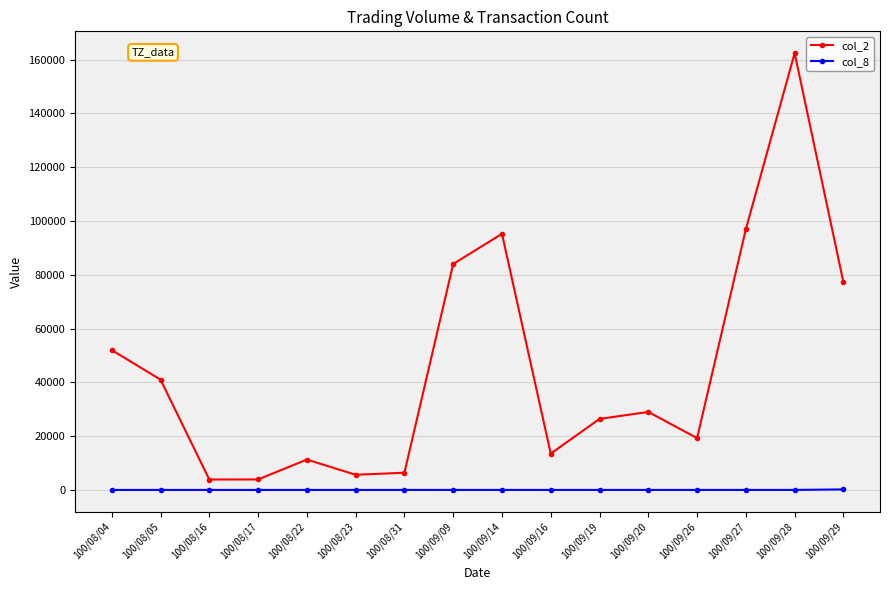

Does the chart display data point markers on the line(s)?

Yes